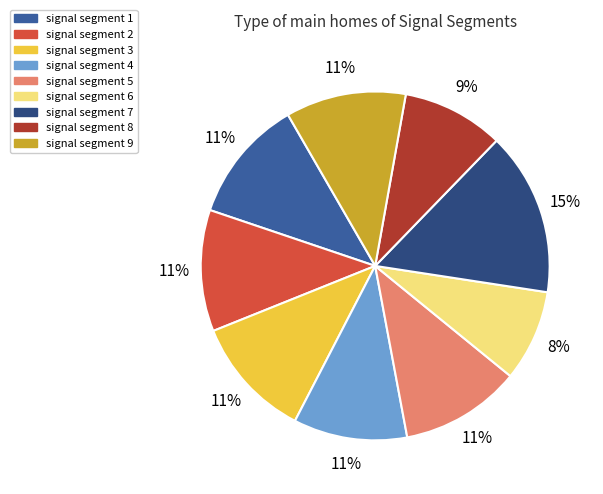

To the nearest percent, what portion does signal segment 6 represent?

8%